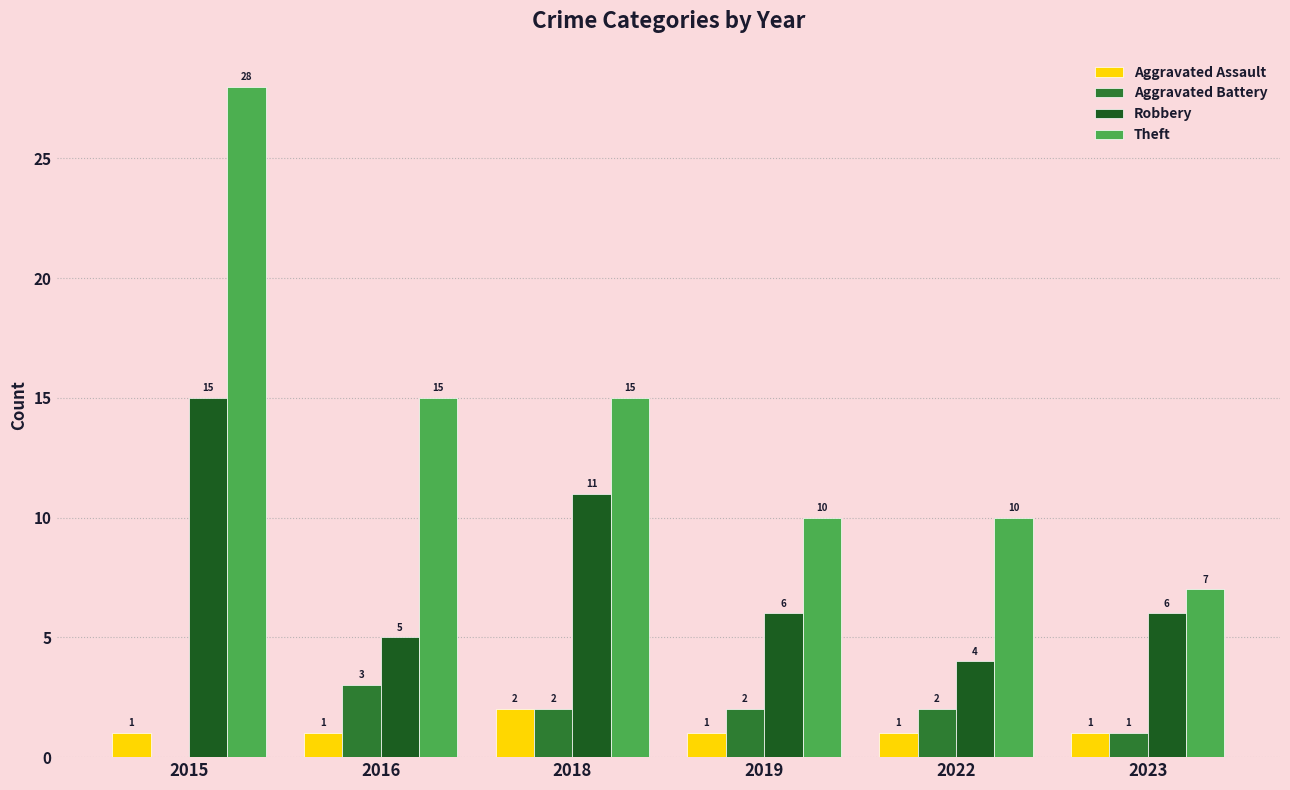

Which series has the largest range (max minus min)?

Theft